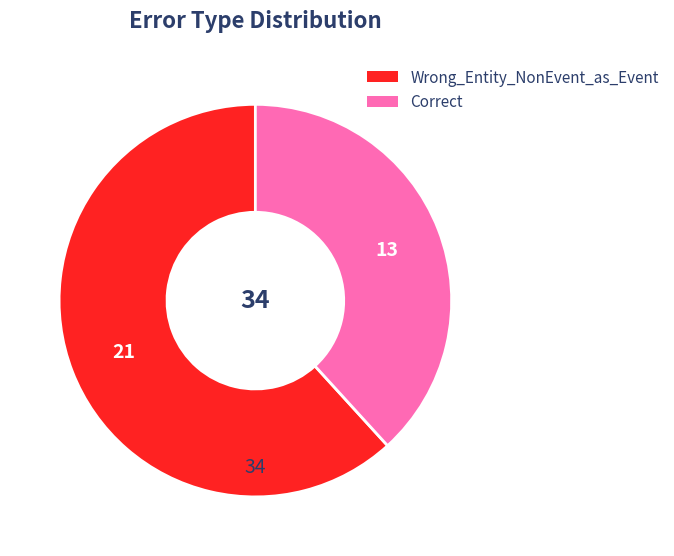

Is Correct the majority of the pie?

No